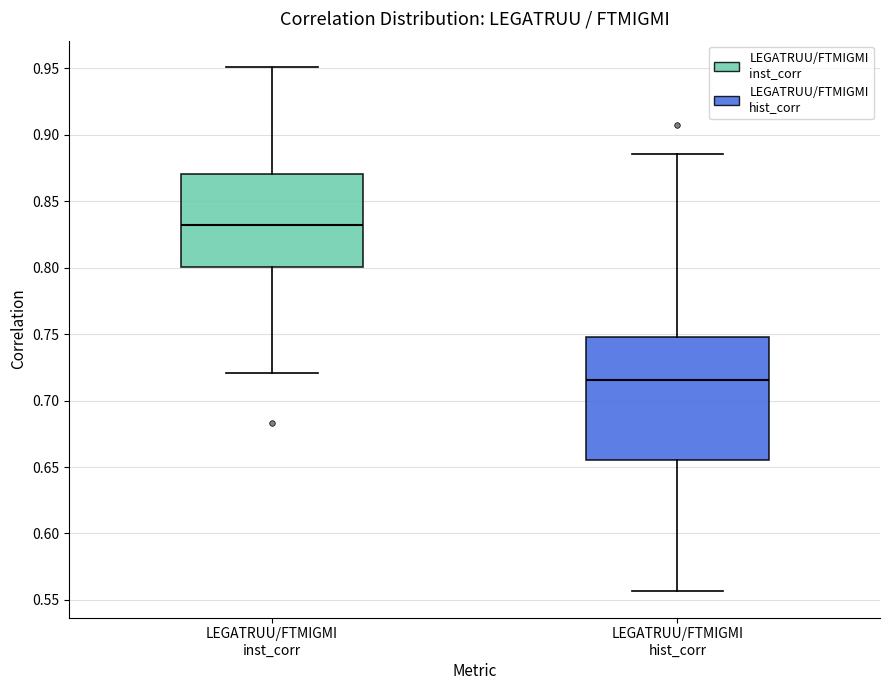

Reading left to right, transcribe this box plot: for each box, give where its median line is, the range the box spans, and where its two whiskers end, as read against the y-axis. The values are not printed on the chart, so give them approximately, as read against the axis.

LEGATRUU/FTMIGMI inst_corr: median 0.830, box 0.800 to 0.870, whiskers 0.720 to 0.950
LEGATRUU/FTMIGMI hist_corr: median 0.715, box 0.655 to 0.750, whiskers 0.555 to 0.885